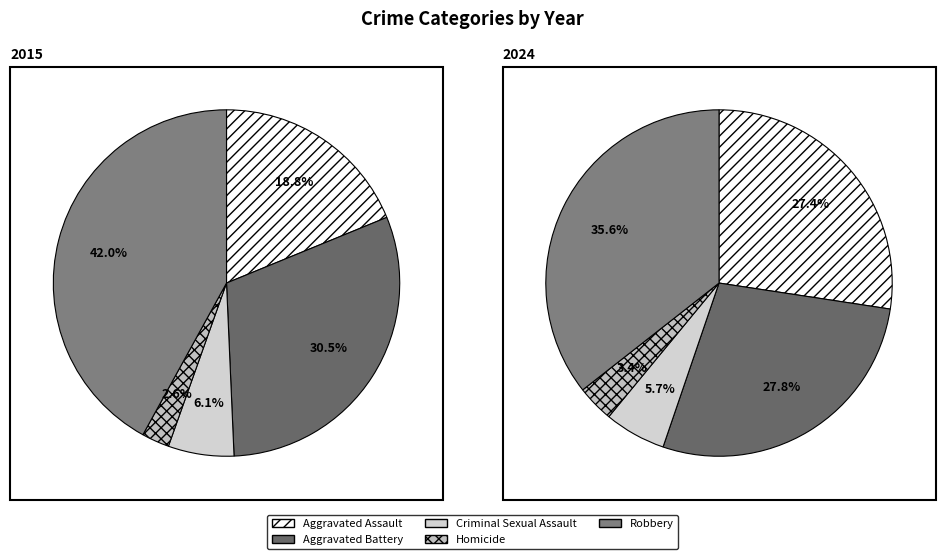

Count the number of slices in the pie.

5